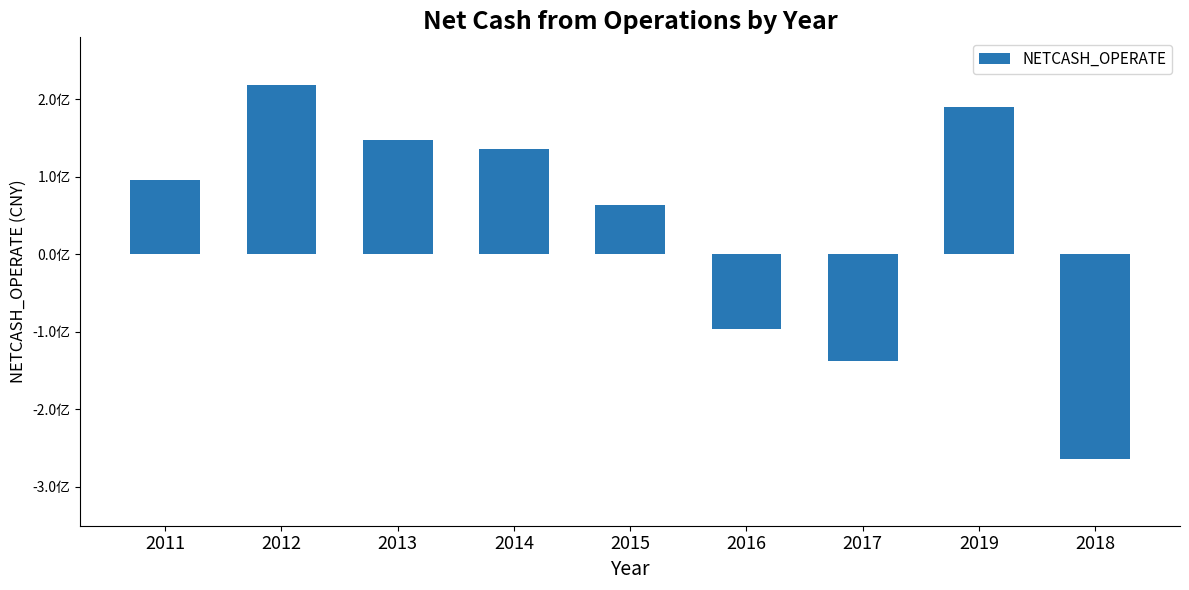

Rank the categories by value from highest to lowest.

2012, 2019, 2013, 2014, 2011, 2015, 2016, 2017, 2018